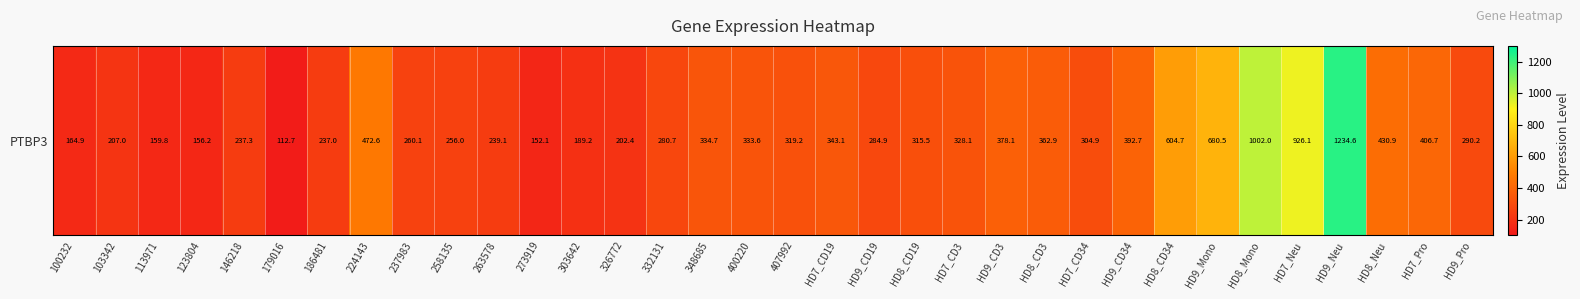

What is the smallest value displayed?

112.7